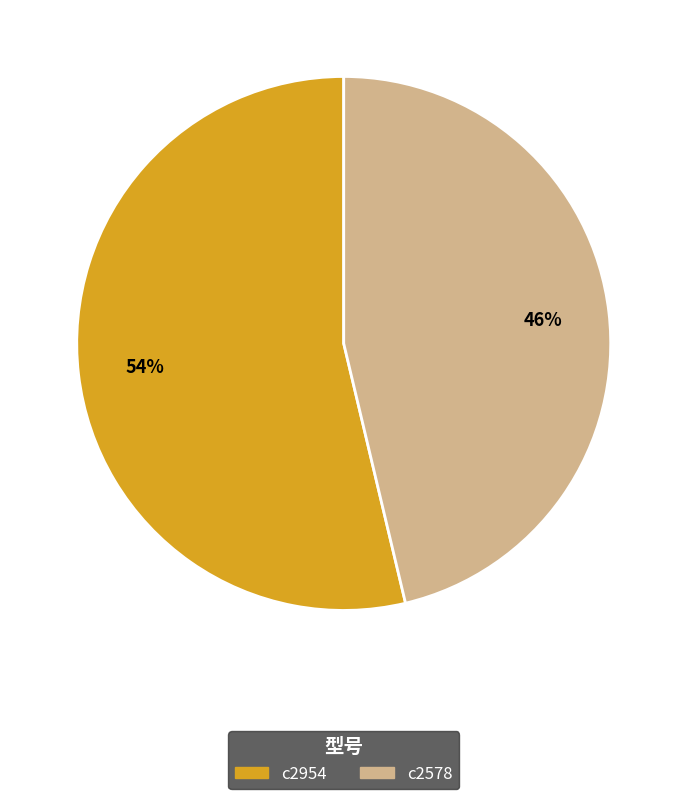

To the nearest percent, what is the average slice percentage?

50%